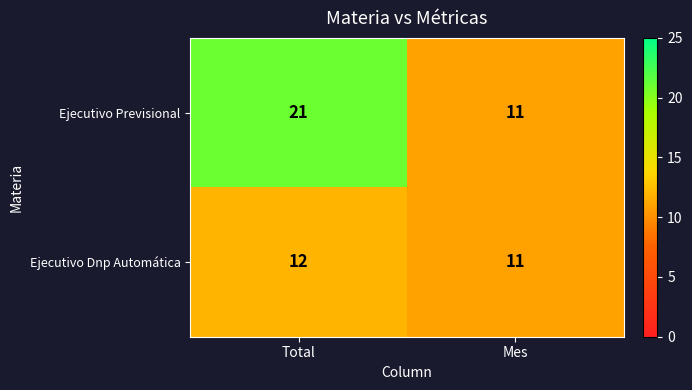

True or false: Ejecutivo Previsional has a value of 33 at Total.

False